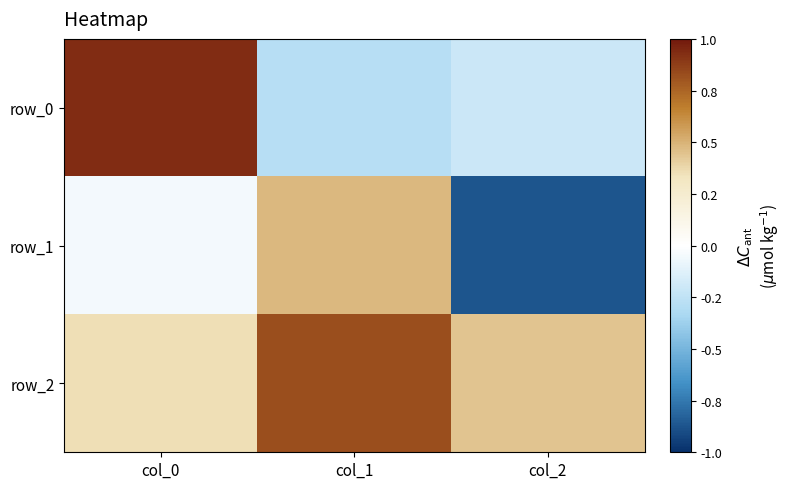

What is the sum of all row_2 values?

1.6